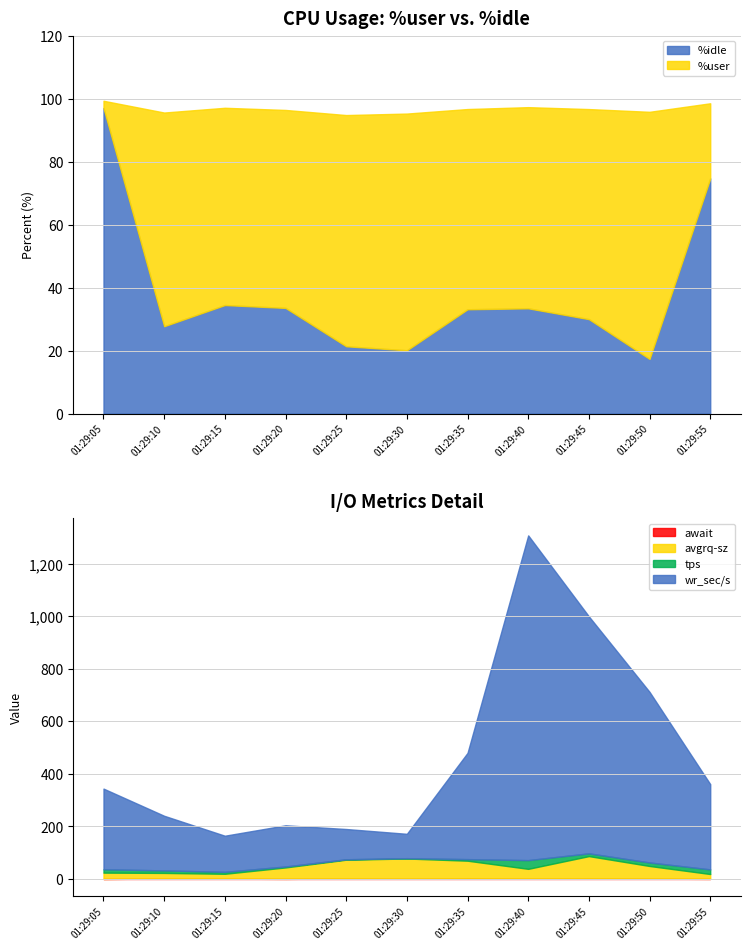

How many data points does each series have?

11